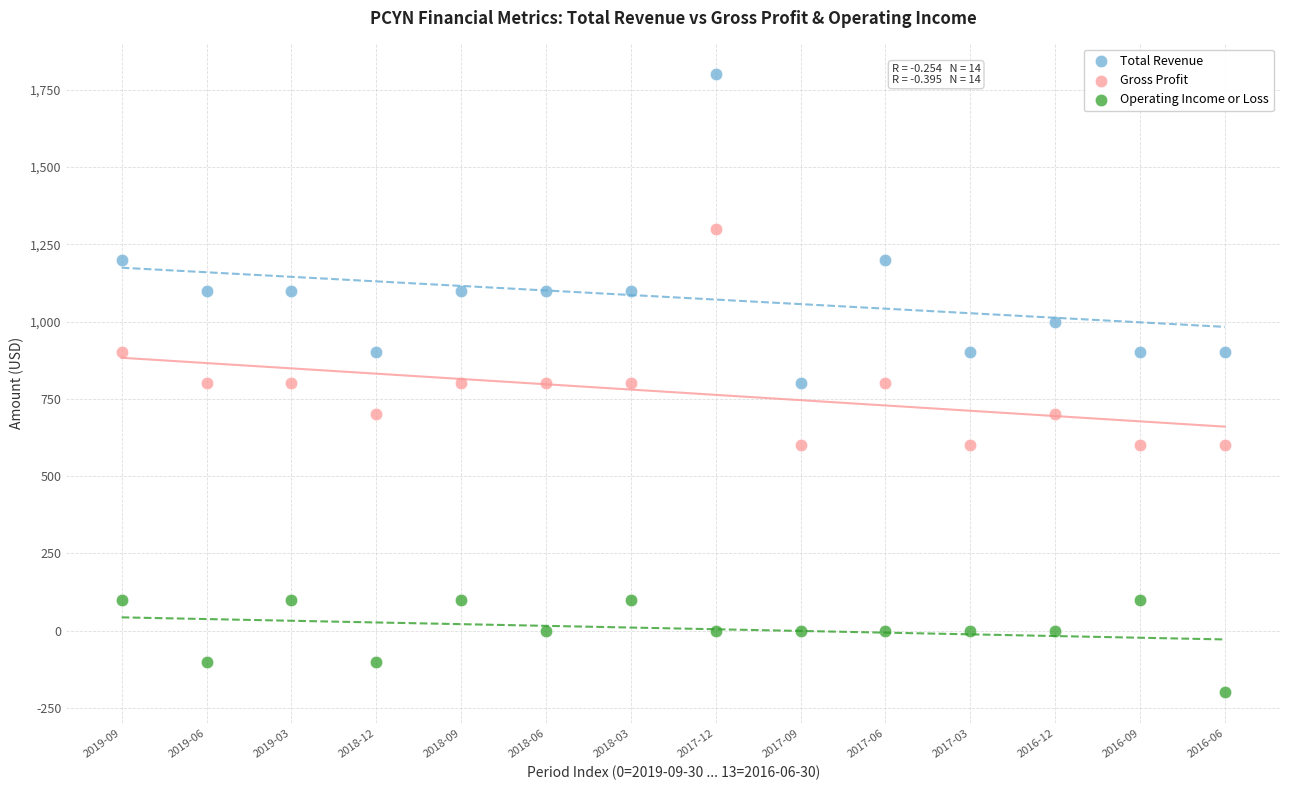

Which series has the largest Y range (max minus min)?

Total Revenue